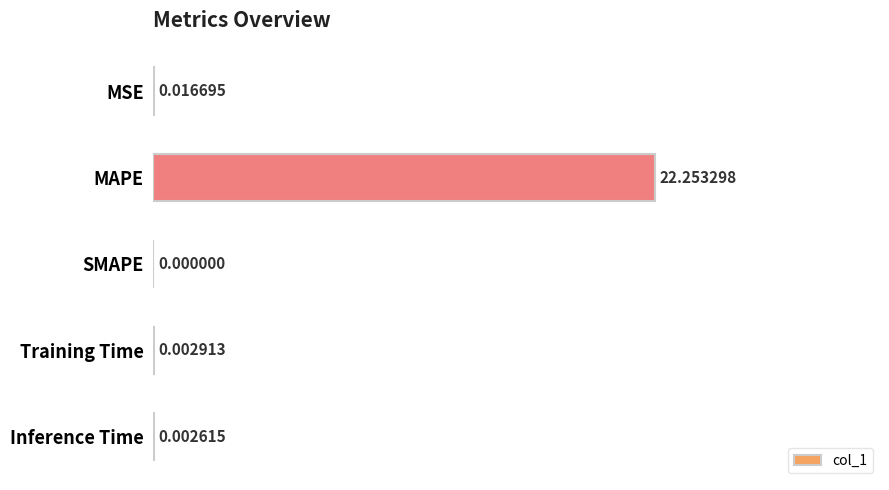

Between SMAPE and Inference Time, which is larger?

Inference Time